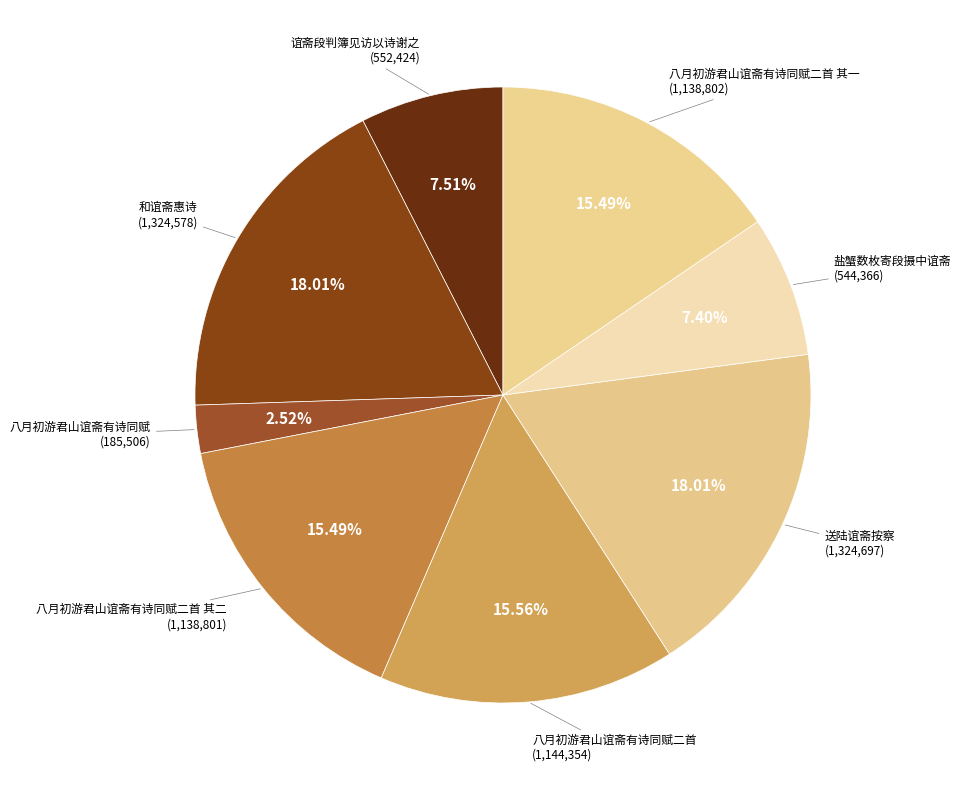

To the nearest percent, what is the difference between the largest and smallest slice percentages?

15%